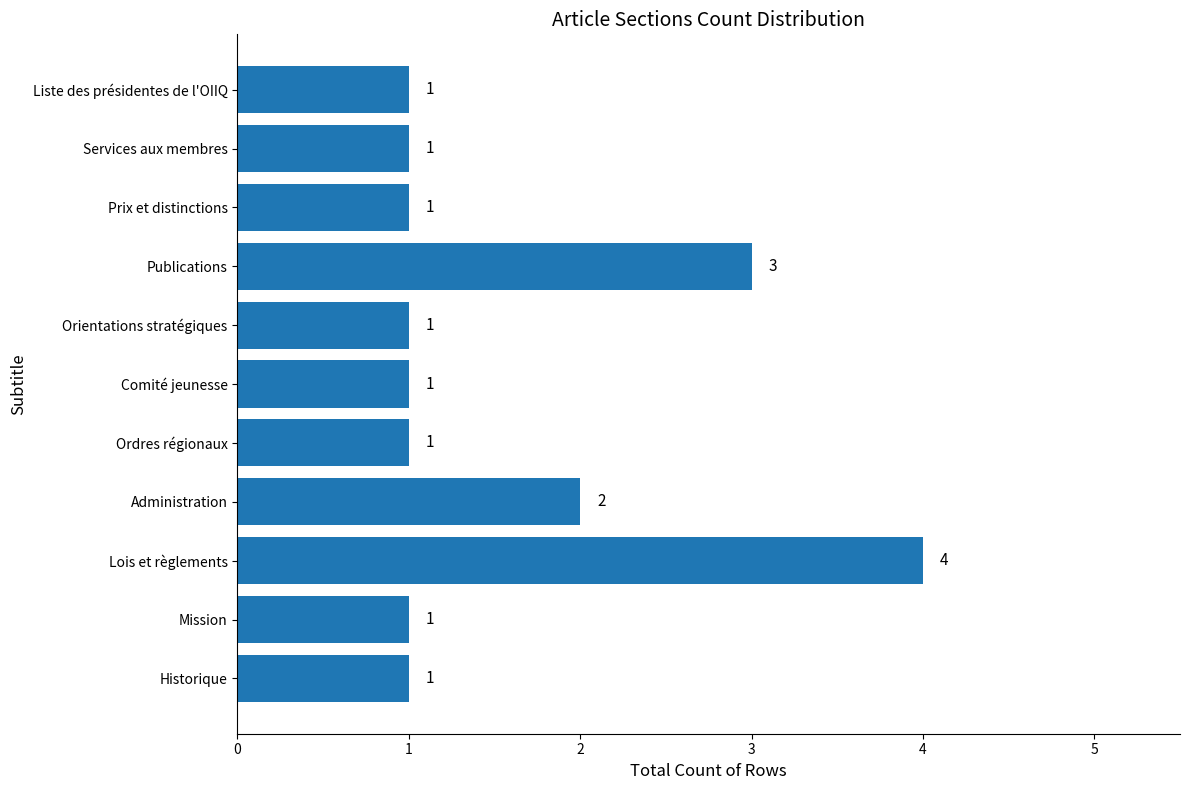

True or false: the data shows 1 at Ordres régionaux.

True